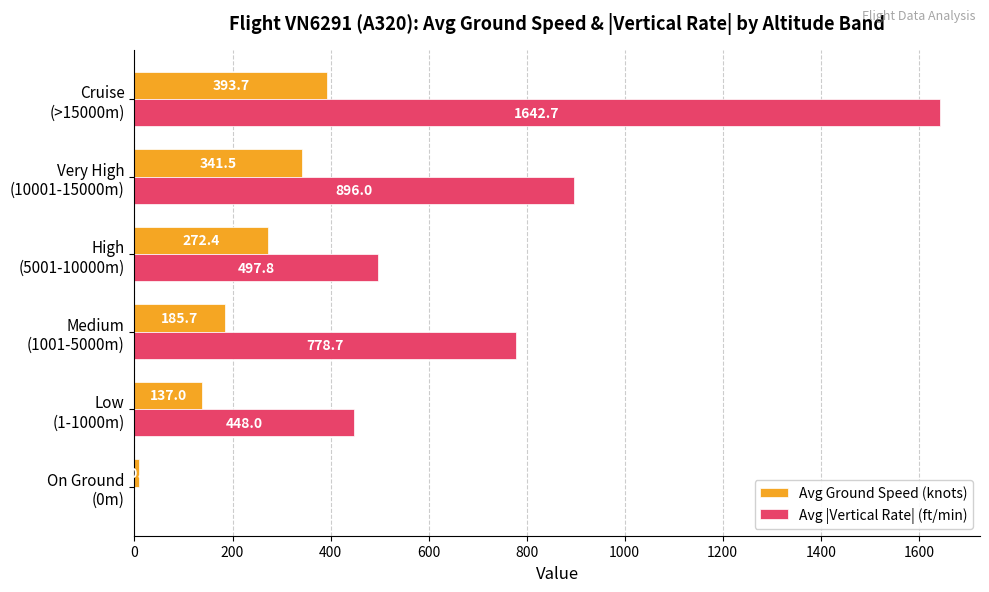

Which series has the largest total across all categories?

Avg |Vertical Rate| (ft/min)